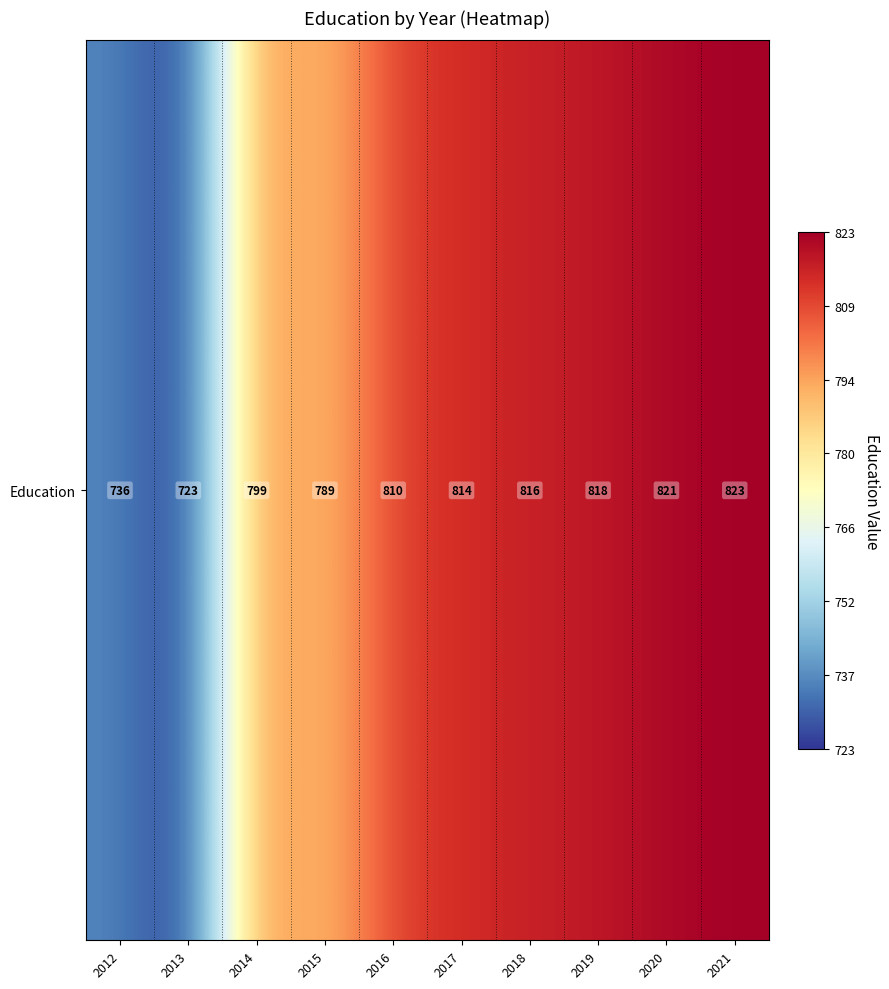

The chart shows a value of 554 at 2017. True or false?

False